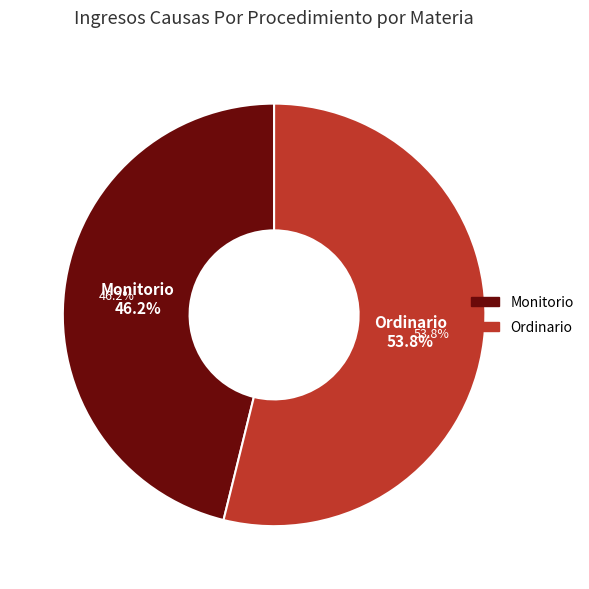

Rank the categories by value from lowest to highest.

Monitorio, Ordinario